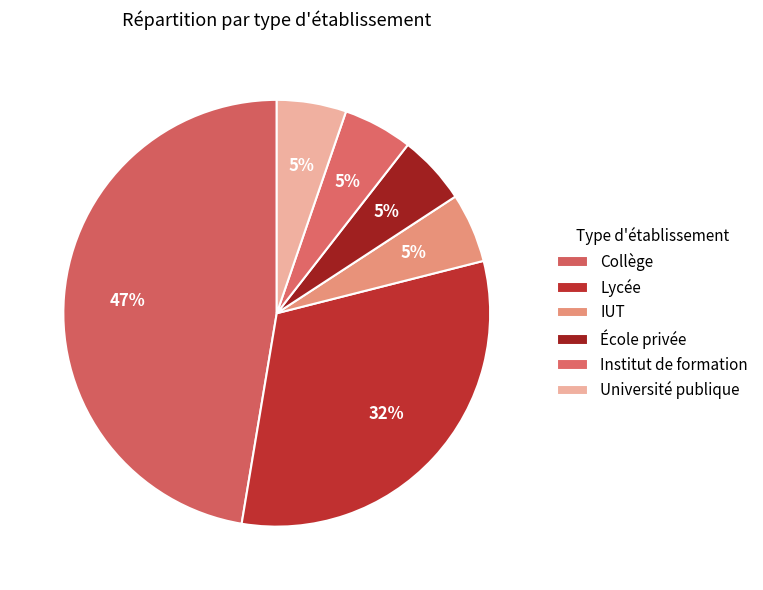

How many segments does this pie chart have?

6